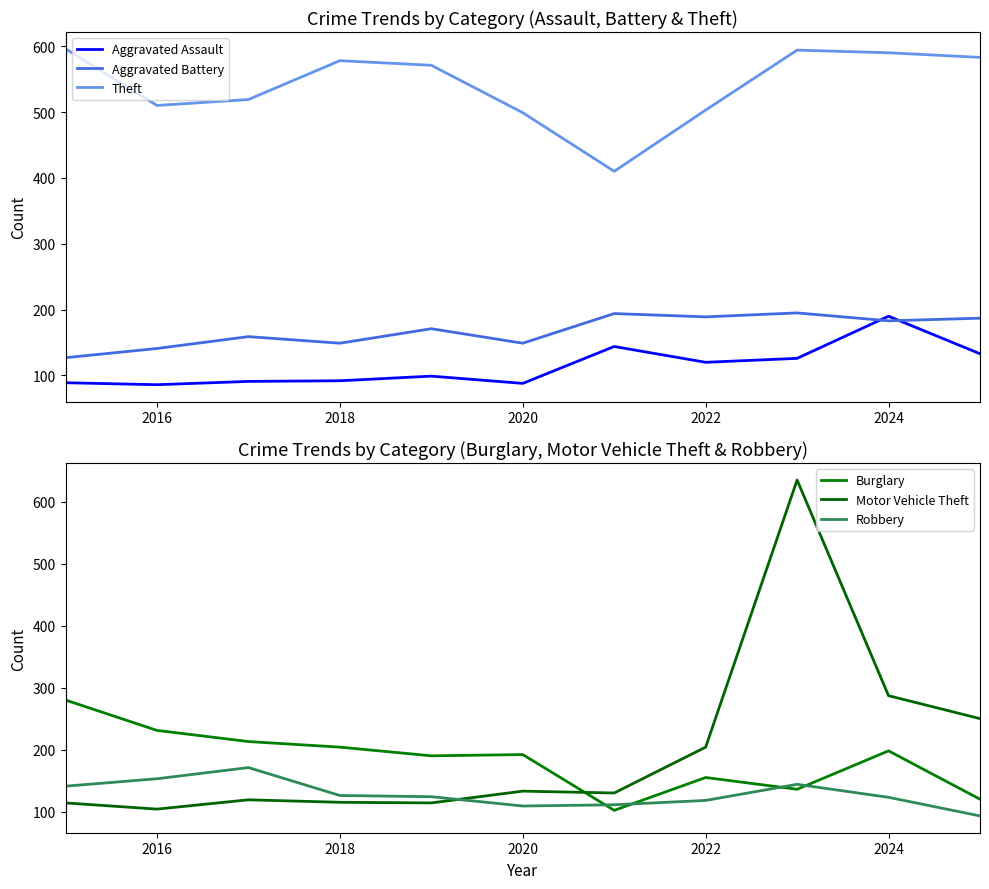

What is the difference between the second highest and second lowest values in the Theft series?

95